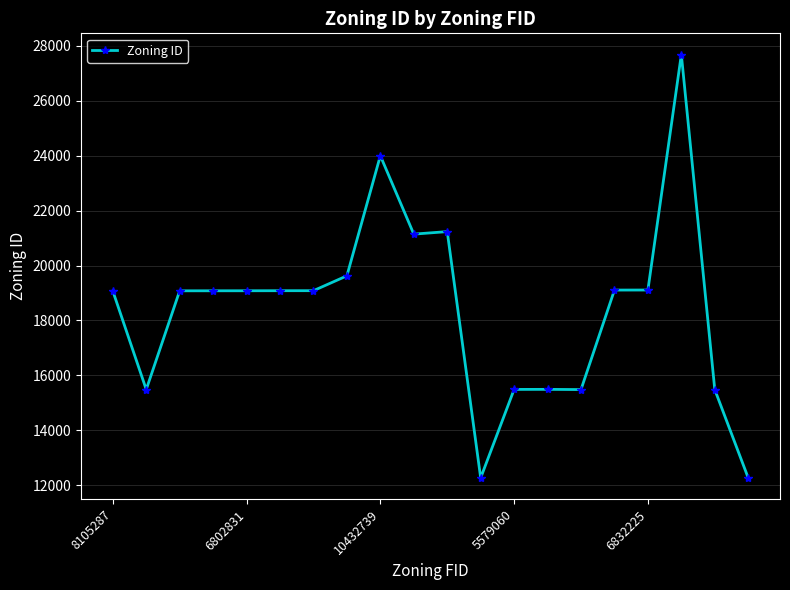

What is the sum of all values?

368340